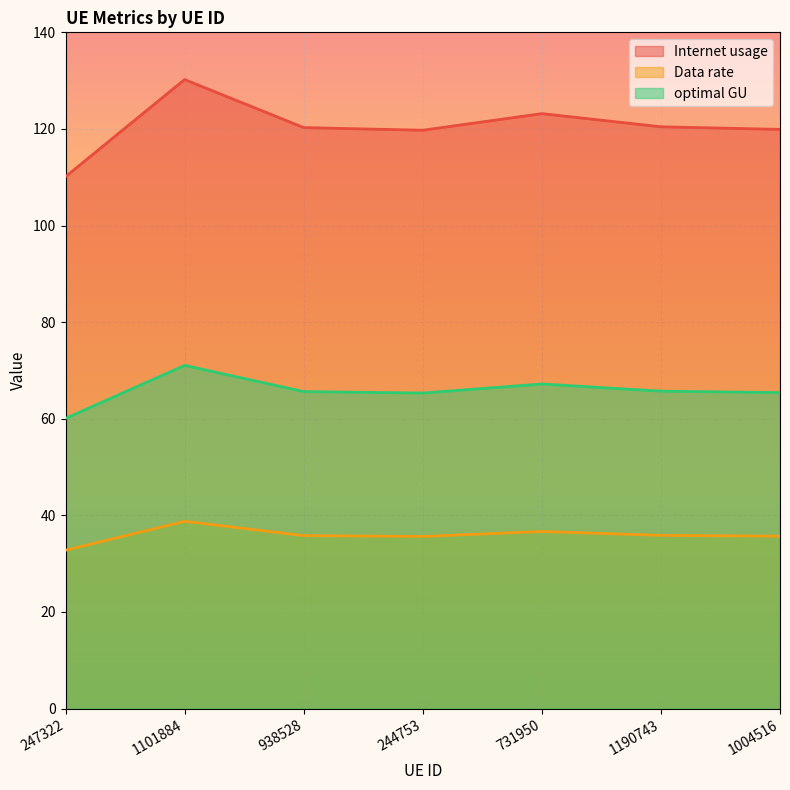

Rank the series by their maximum value, from lowest to highest.

Data rate, optimal GU, Internet usage